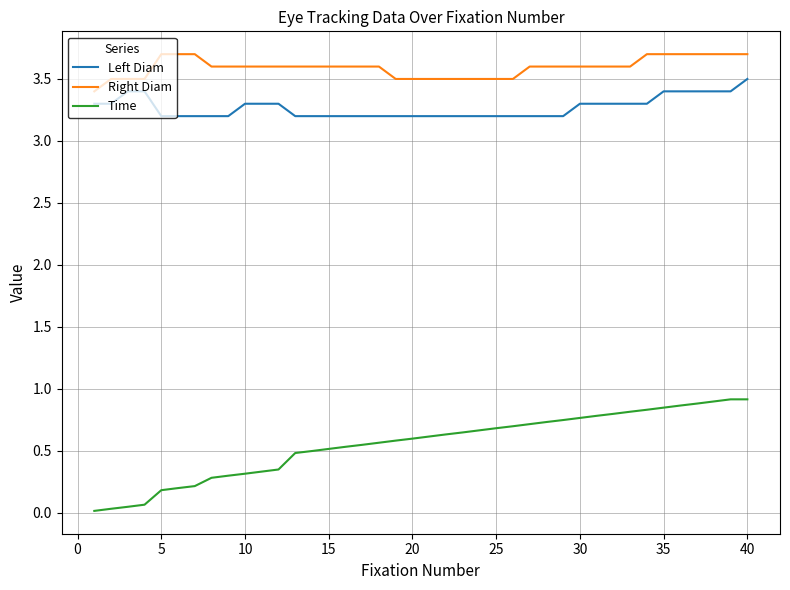

True or false: Time and Right Diam intersect in this chart.

False